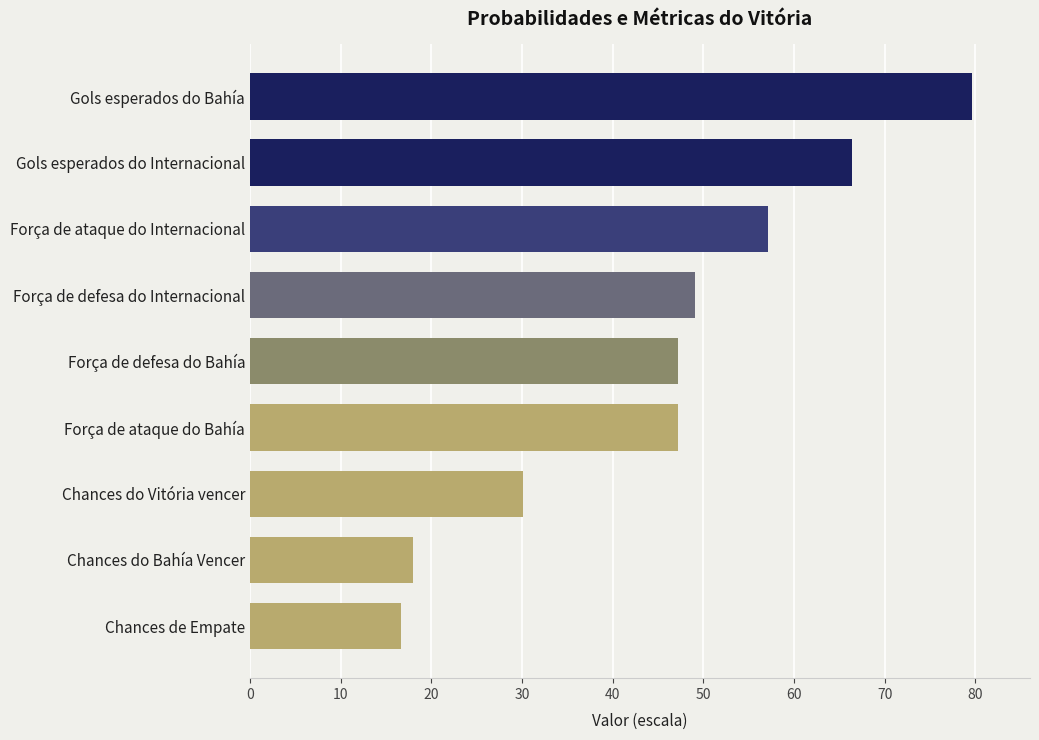

The value at Chances do Vitória vencer is 53.7. True or false?

False